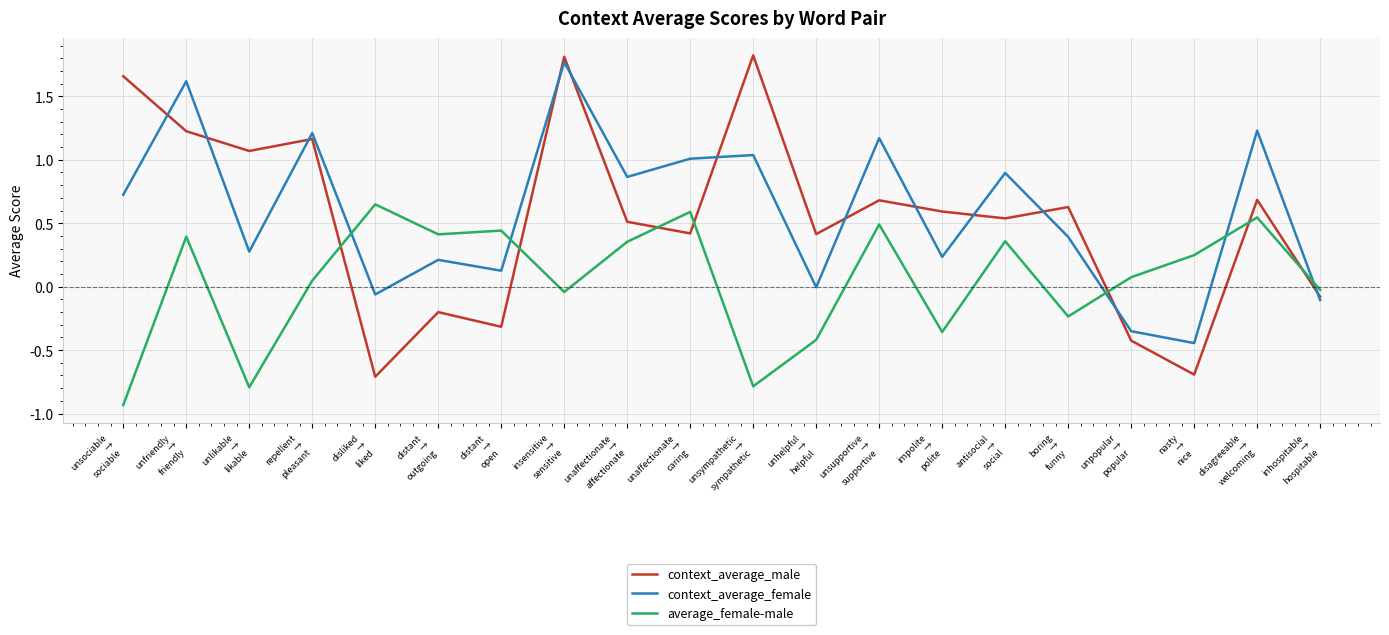

How many intersections are there between average_female-male and context_average_female?

5